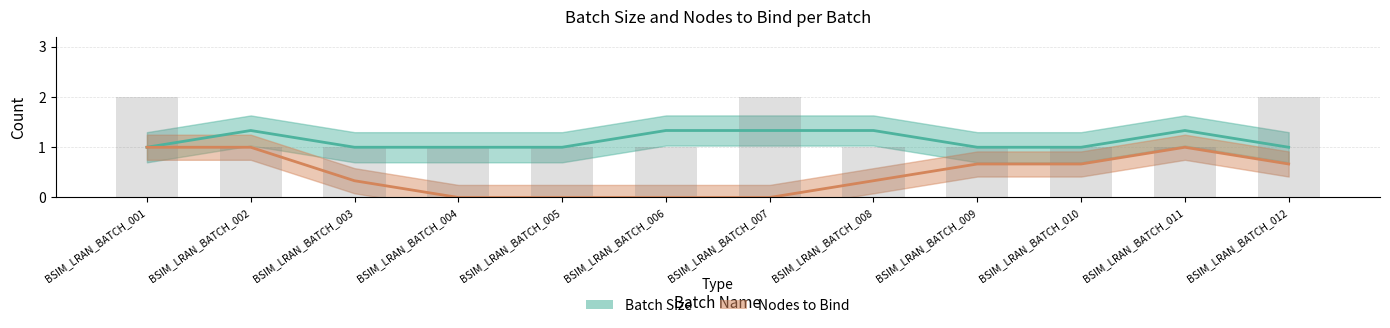

Count the number of categories in the chart.

12